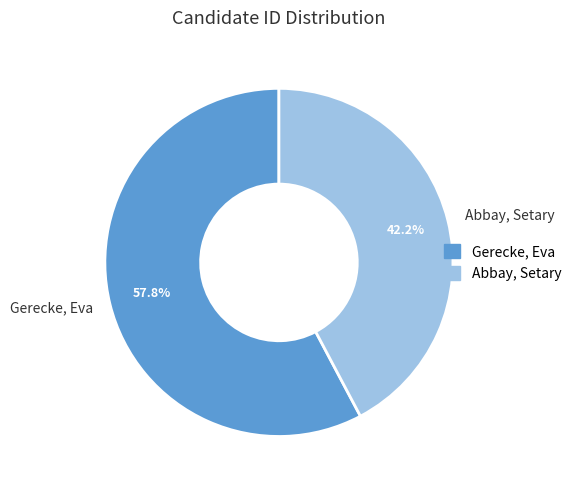

Is there a majority slice in this chart?

Yes